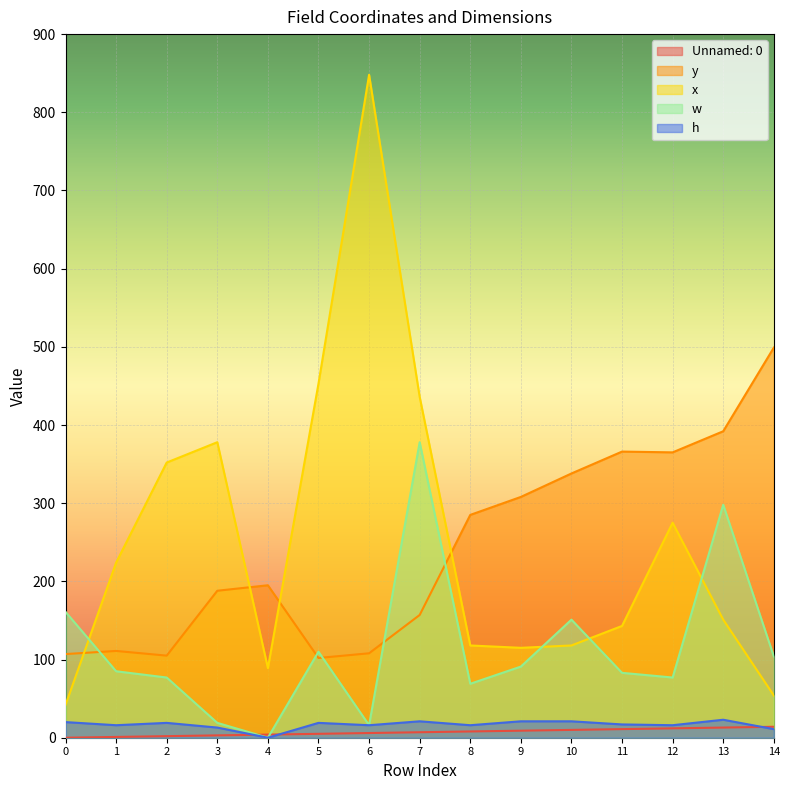

Is the value of x at 10 greater than the value of Unnamed: 0 at 4?

Yes